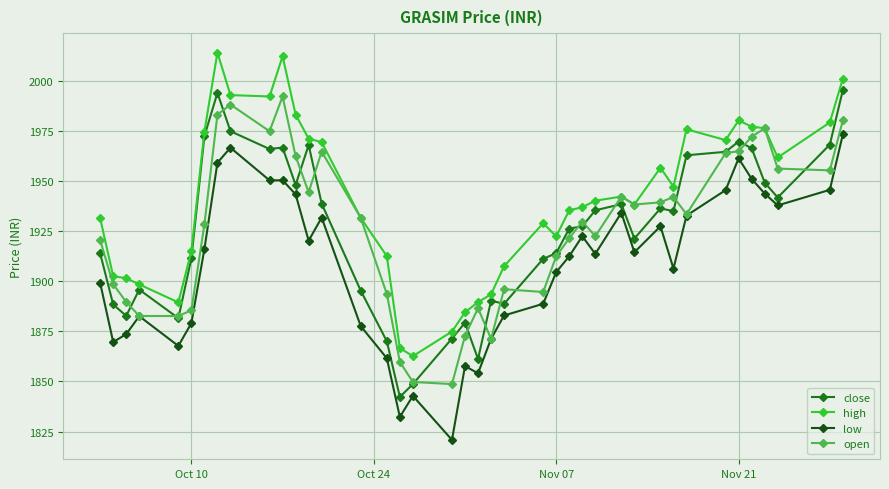

True or false: high has more than 1 interior local peaks.

True